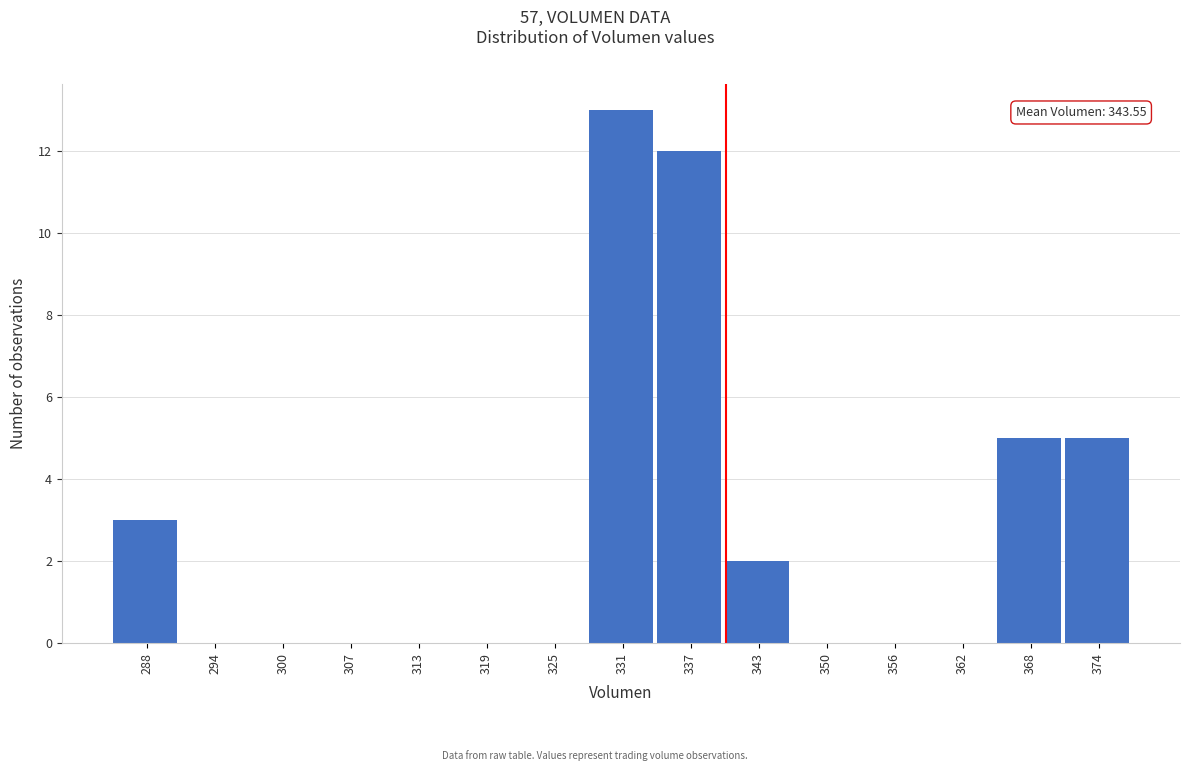

Reading left to right, extract all data points from this chart.

288=3	294=0	300=0	307=0	313=0	319=0	325=0	331=13	337=12	343=2	350=0	356=0	362=0	368=5	374=5